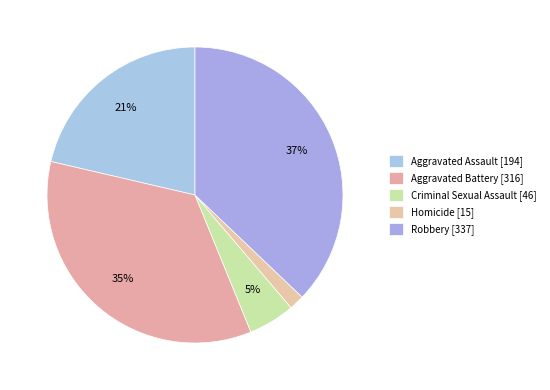

What percentage do Aggravated Battery and Aggravated Assault together represent?

56.2%